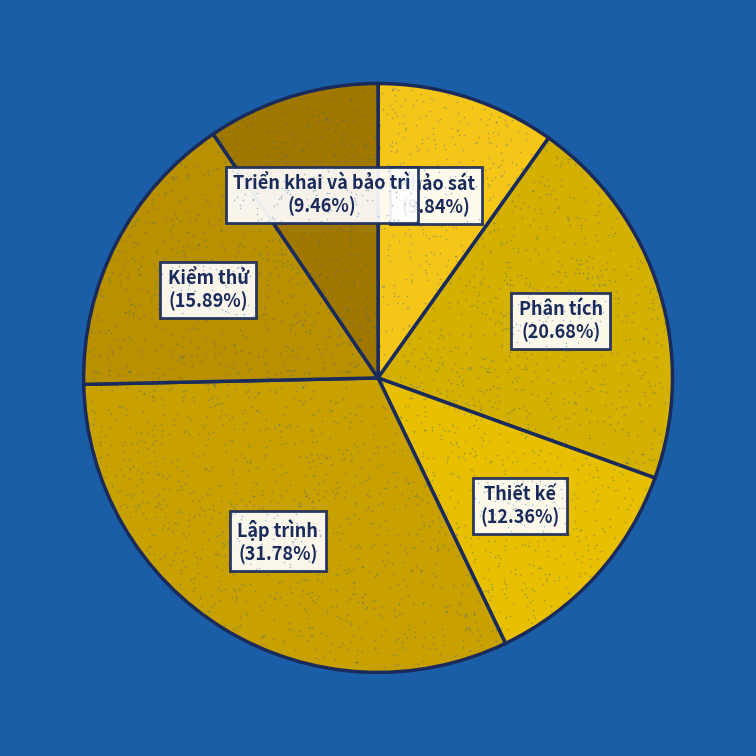

What is the smallest slice in the pie chart?

Triển khai và bảo trì